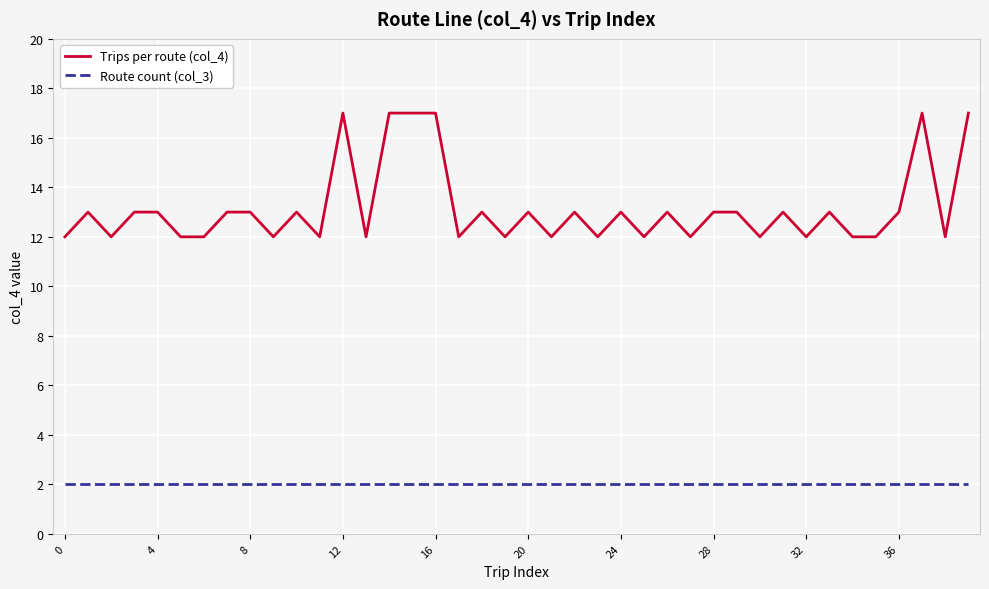

Which series has the largest total across all categories?

Trips per route (col_4)